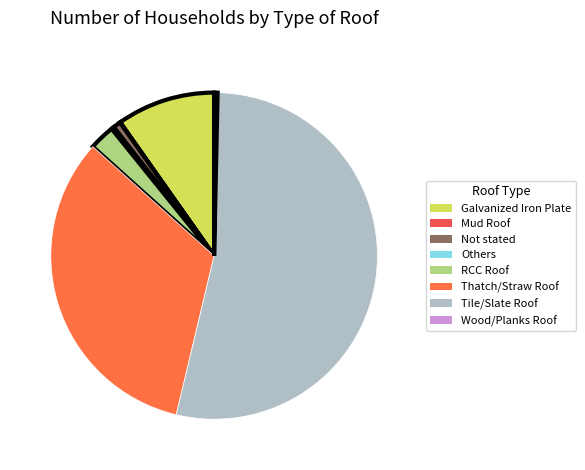

What is the largest slice in the pie chart?

Tile/Slate Roof